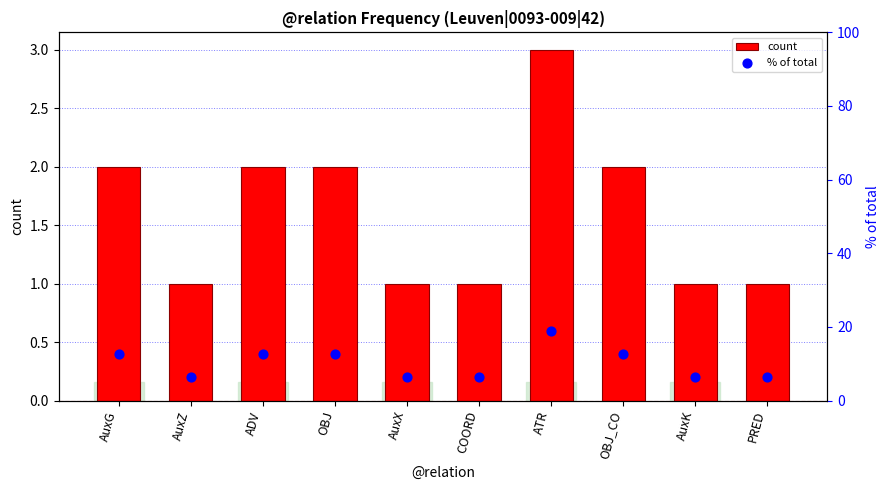

At which category is the sum across all series the highest?

ATR